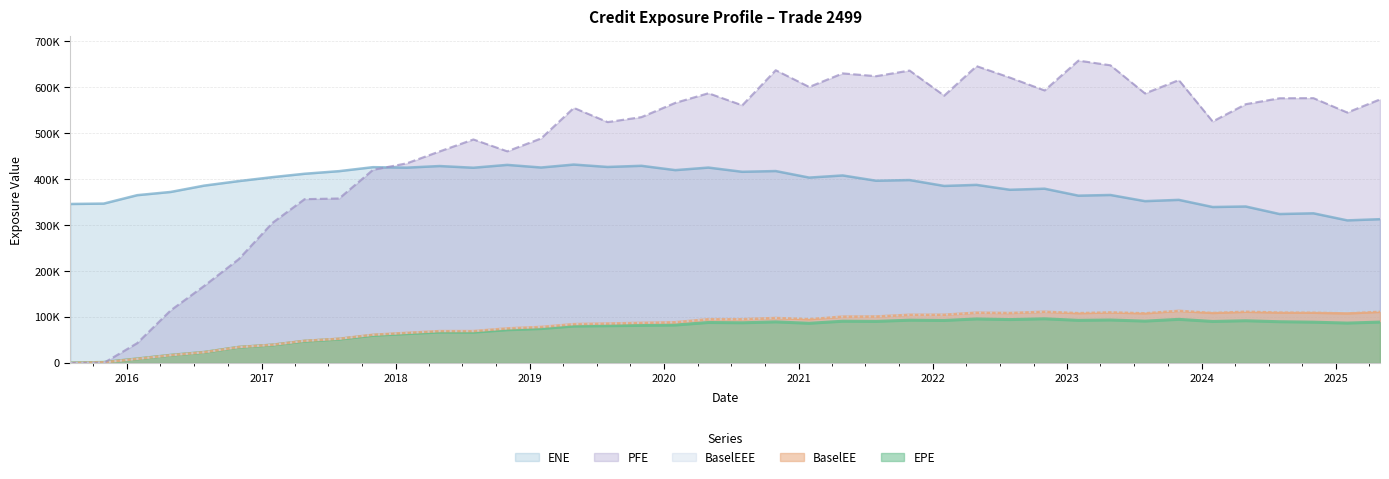

Is it true that BaselEE equals 173955.9 at 2023-10-31?

False